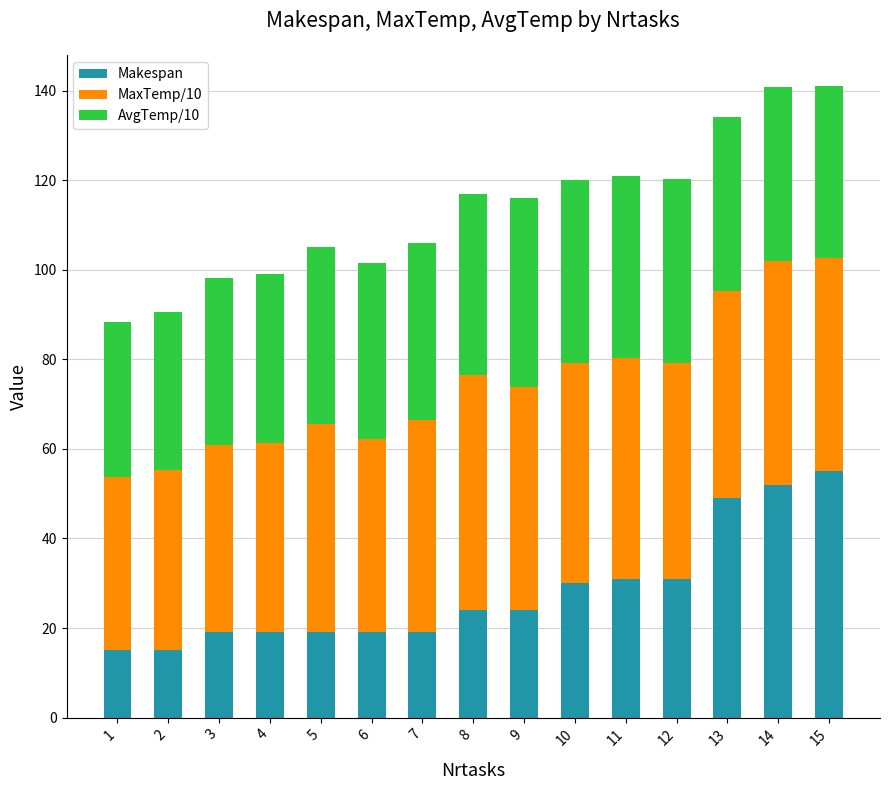

What are all the series names shown in the legend?

Makespan, MaxTemp/10, AvgTemp/10